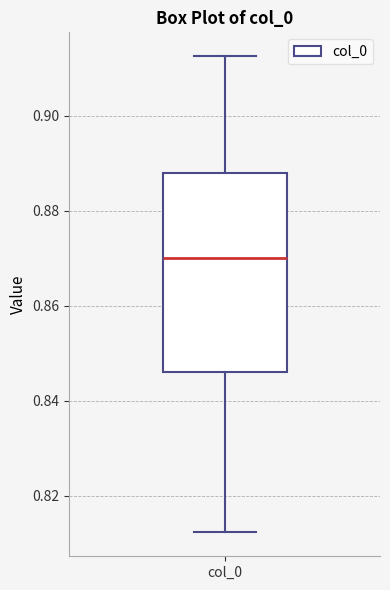

Where does the lower whisker of the box for col_0 end on the y-axis? The values are not printed on the chart, so give them approximately, as read against the axis.

0.812